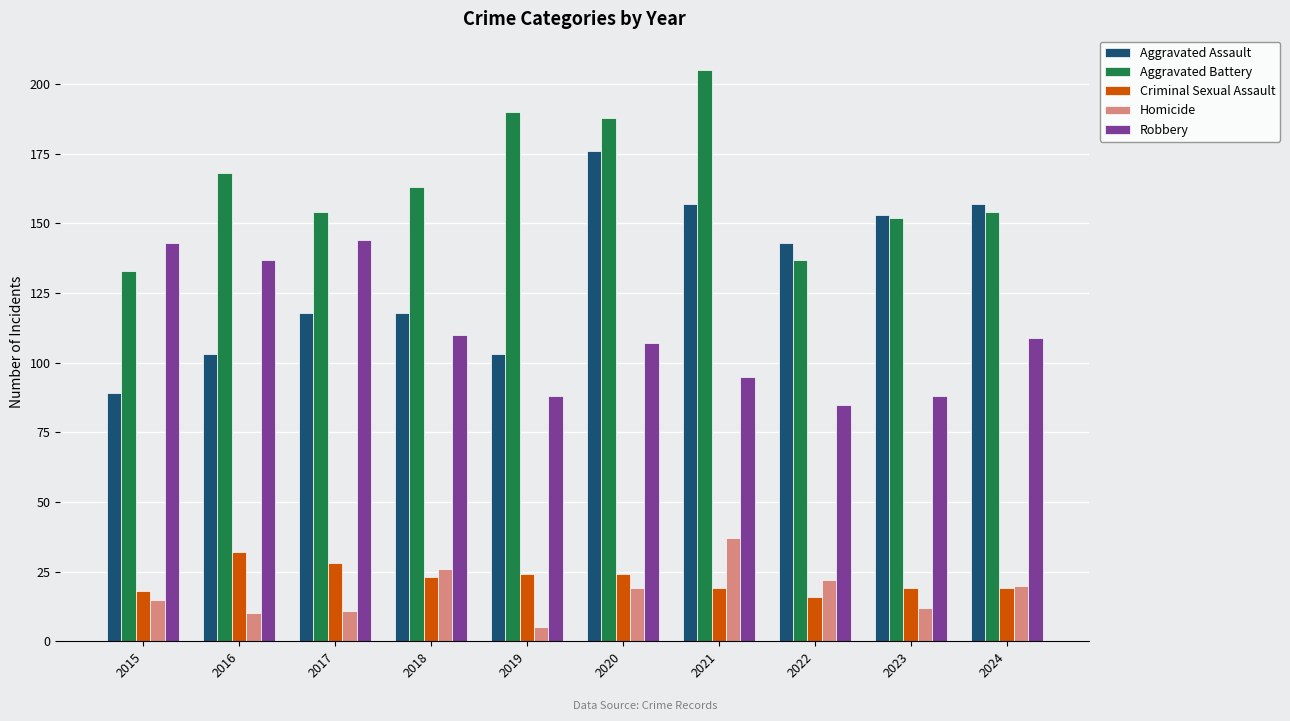

True or false: Aggravated Assault has a value of 103 at 2016.

True